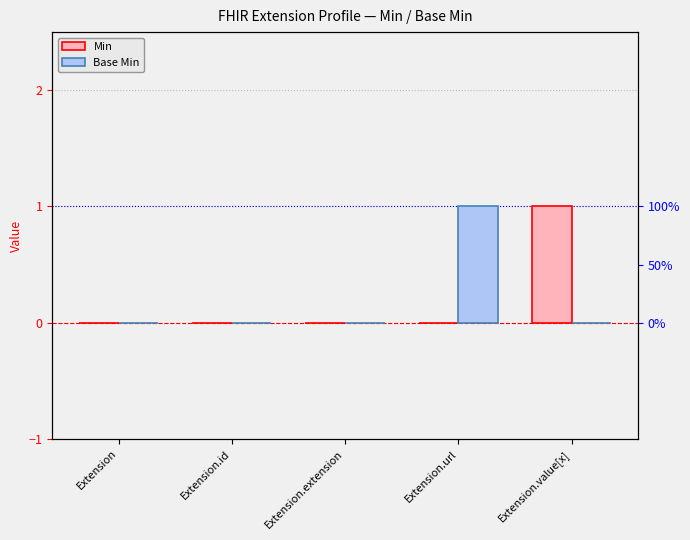

How many Base Min values are between 0 and 1?

5